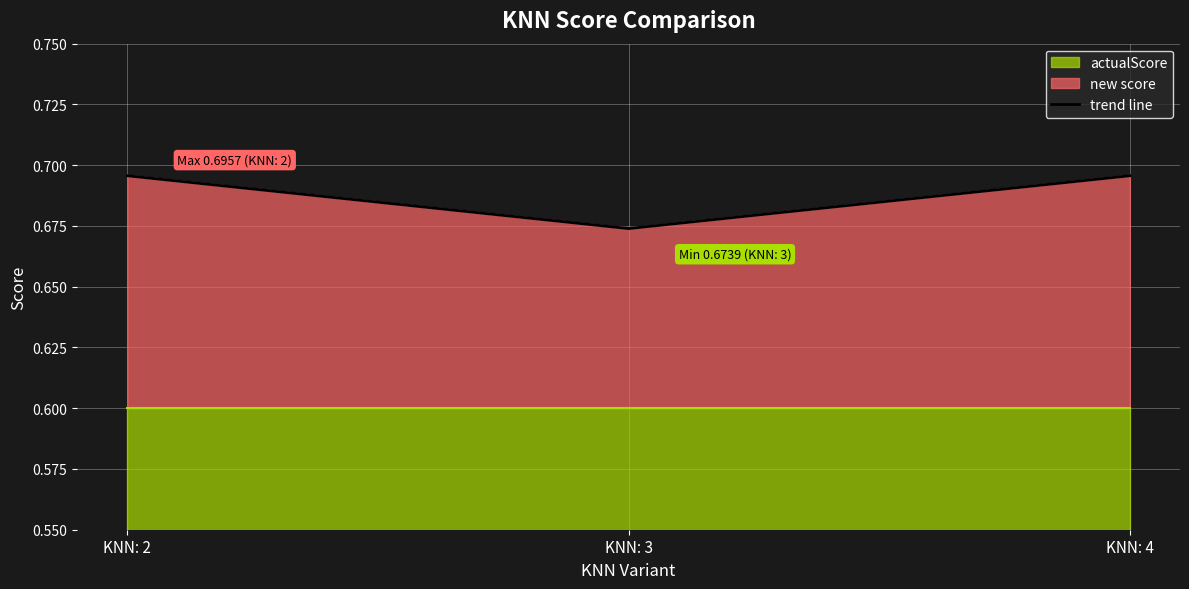

The chart shows a value of 0.7 at KNN: 4. True or false?

True